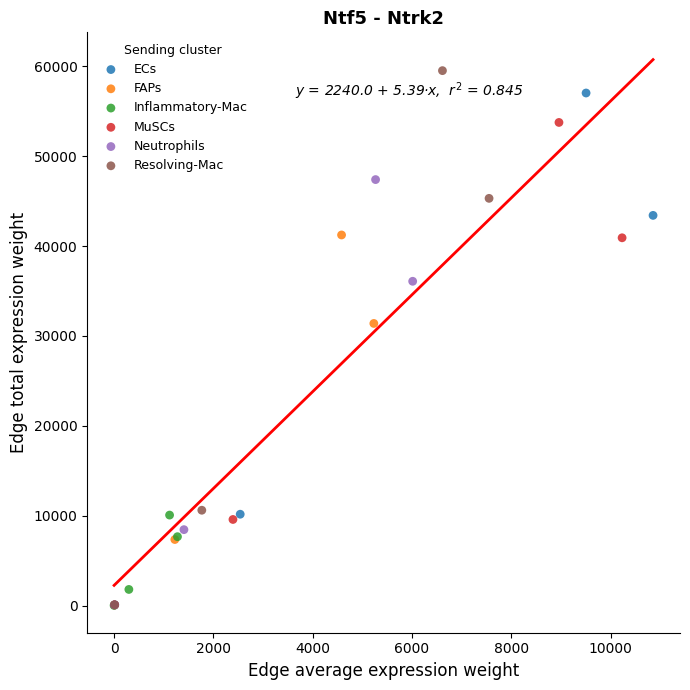

Which series has the widest spread of Y values?

Resolving-Mac